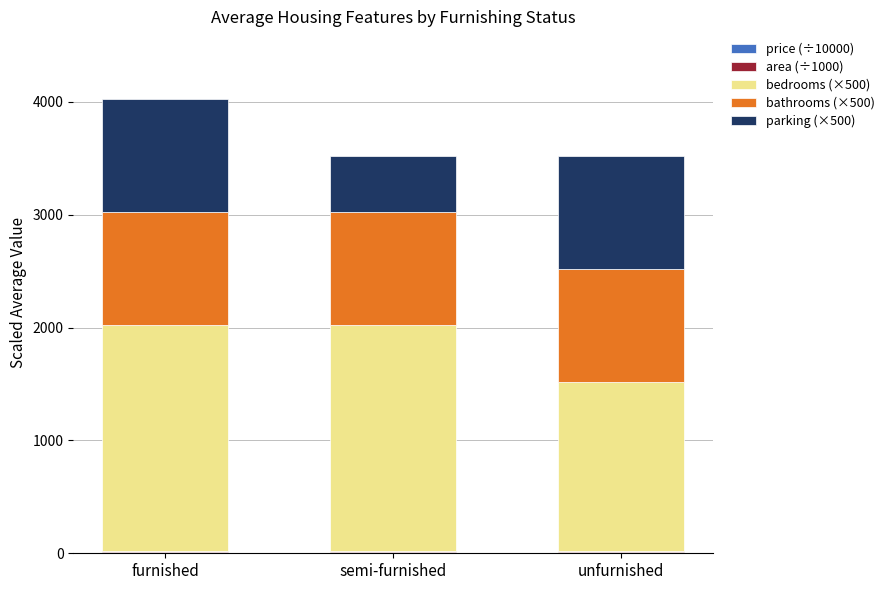

At which category is the sum across all series the highest?

furnished